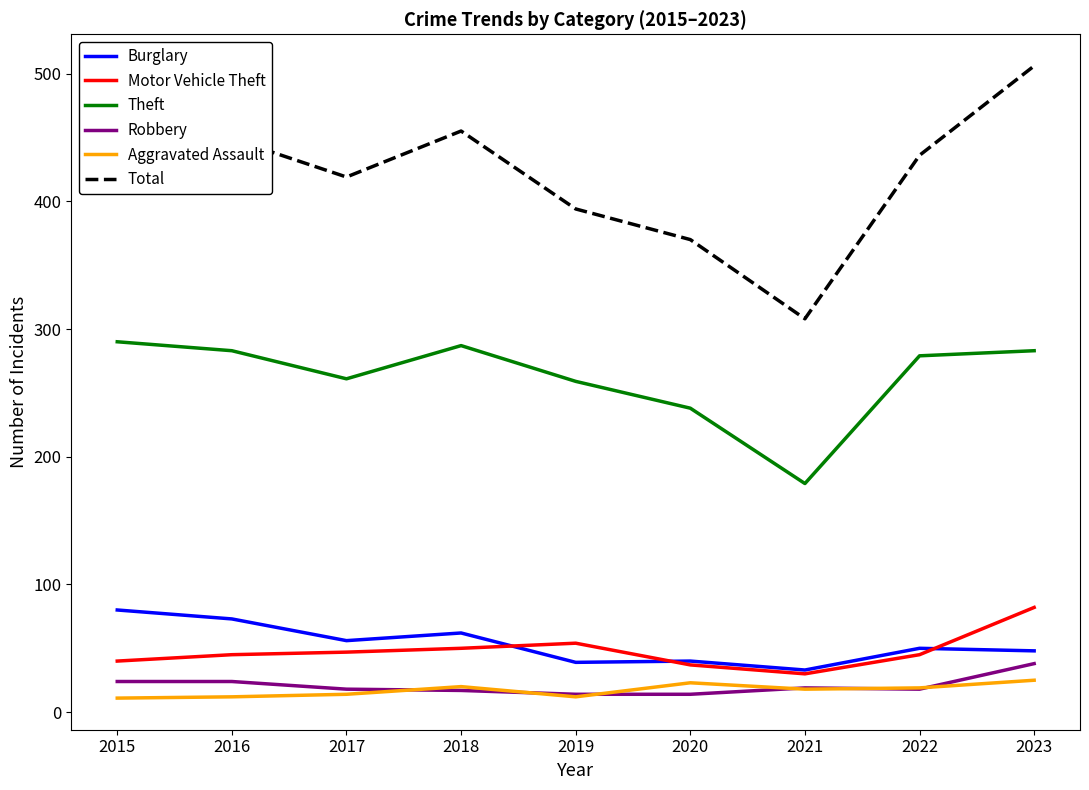

The Theft series shows 398 at 2017. True or false?

False